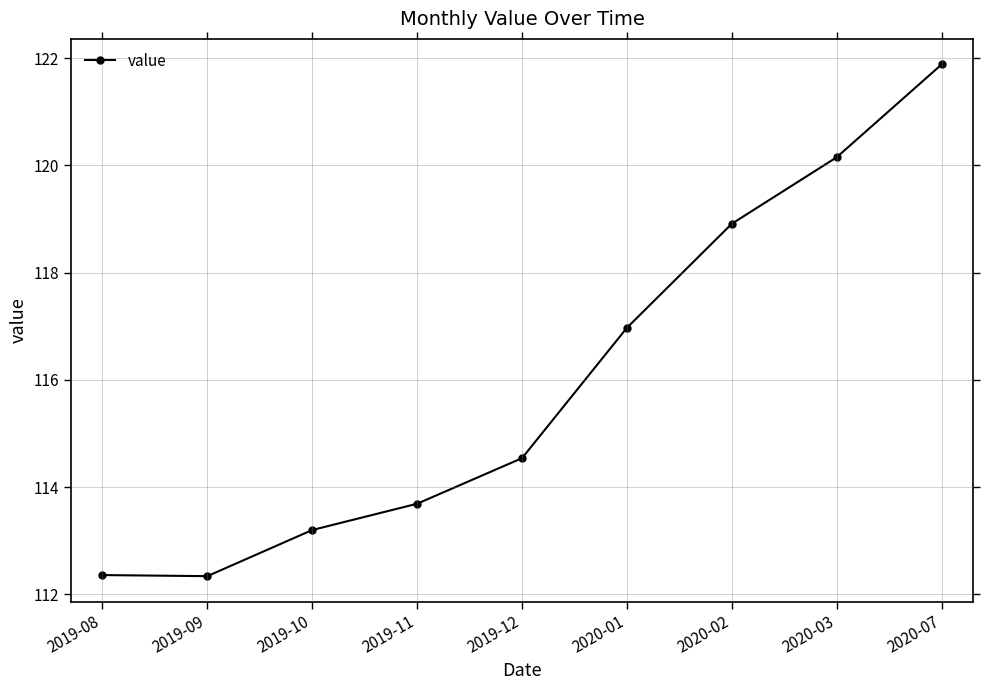

What is the minimum value shown in the chart?

112.3